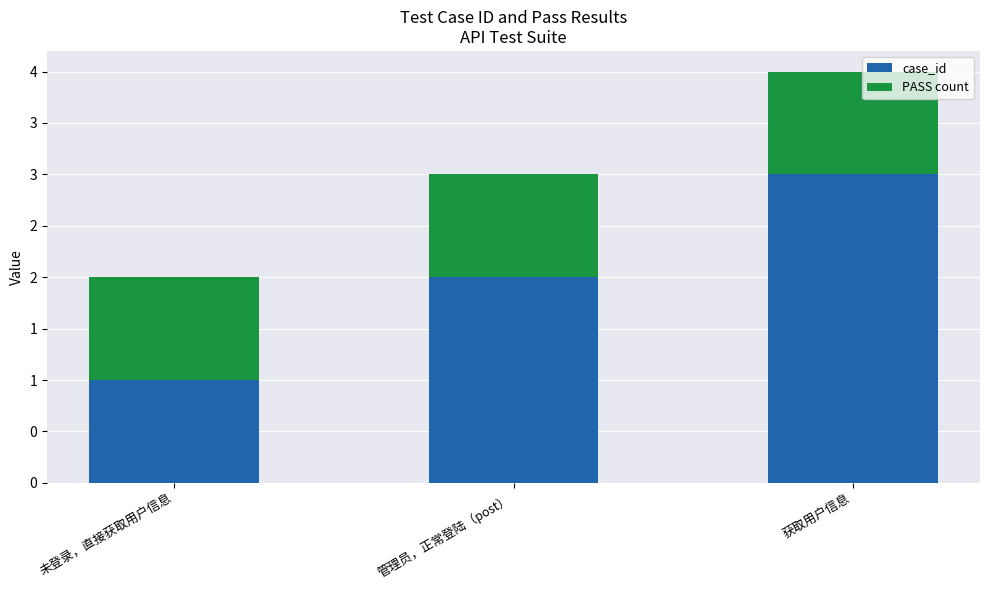

What is the approximate value of case_id at 未登录，直接获取用户信息?

1